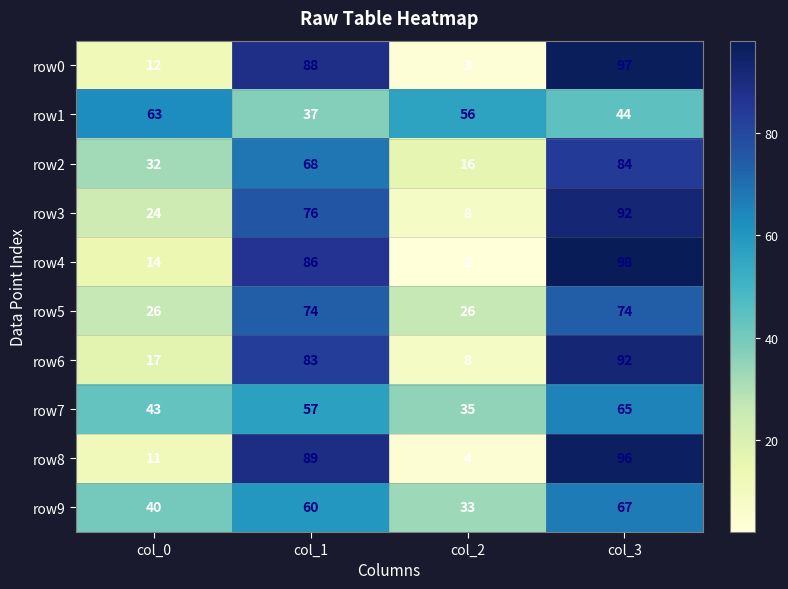

How many data points in row3 are less than 76?

2